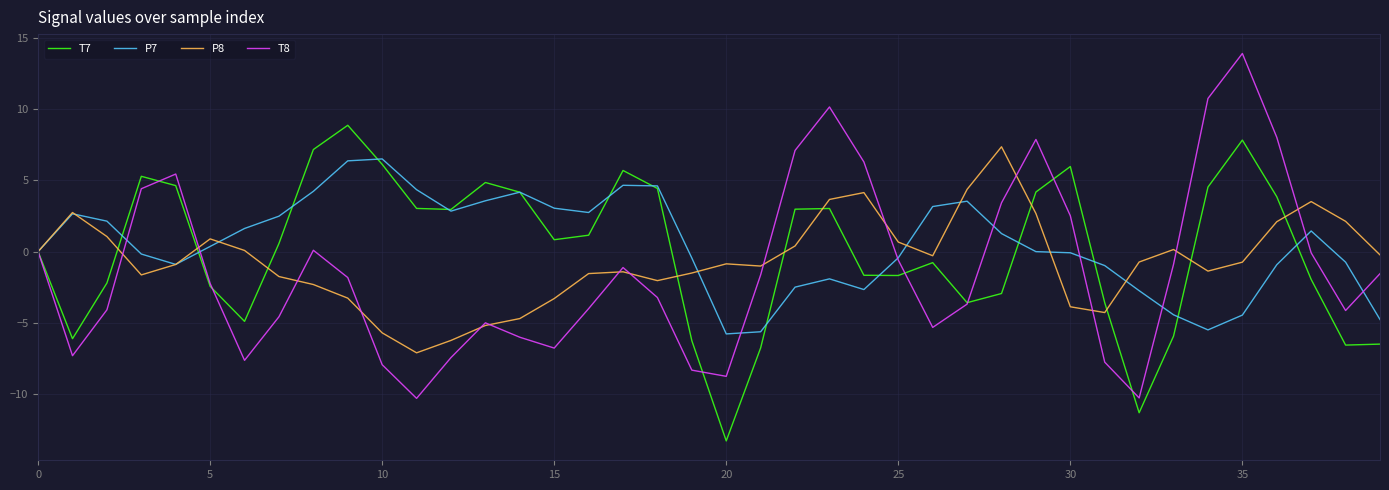

What are all the series names shown in the legend?

T7, P7, P8, T8